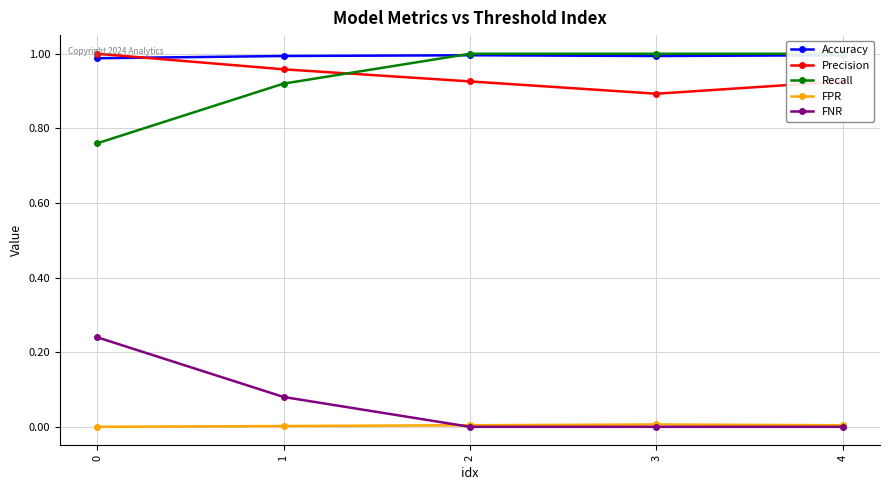

Count the number of data series in this chart.

5